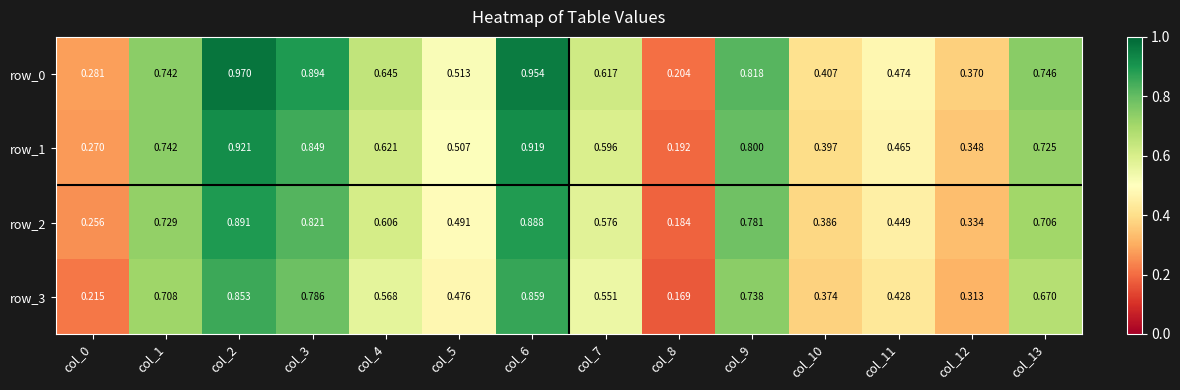

What is the maximum value for row_3?

0.9